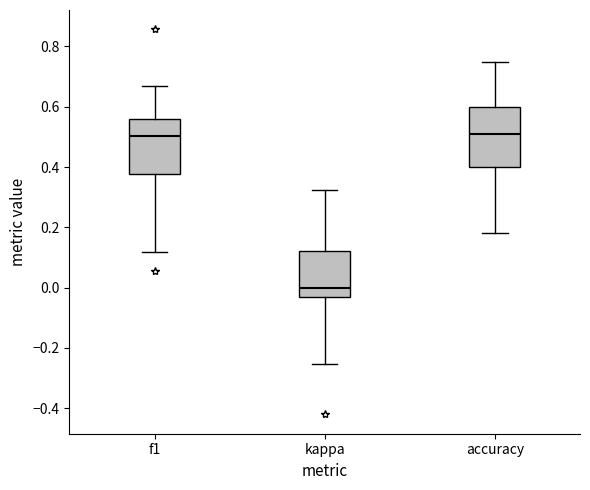

Reading left to right, transcribe this box plot: for each box, give where its median line is, the range the box spans, and where its two whiskers end, as read against the y-axis. The values are not printed on the chart, so give them approximately, as read against the axis.

f1: median 0.50, box 0.38 to 0.56, whiskers 0.12 to 0.66
kappa: median 0.00, box -0.04 to 0.12, whiskers -0.26 to 0.32
accuracy: median 0.52, box 0.40 to 0.60, whiskers 0.18 to 0.76